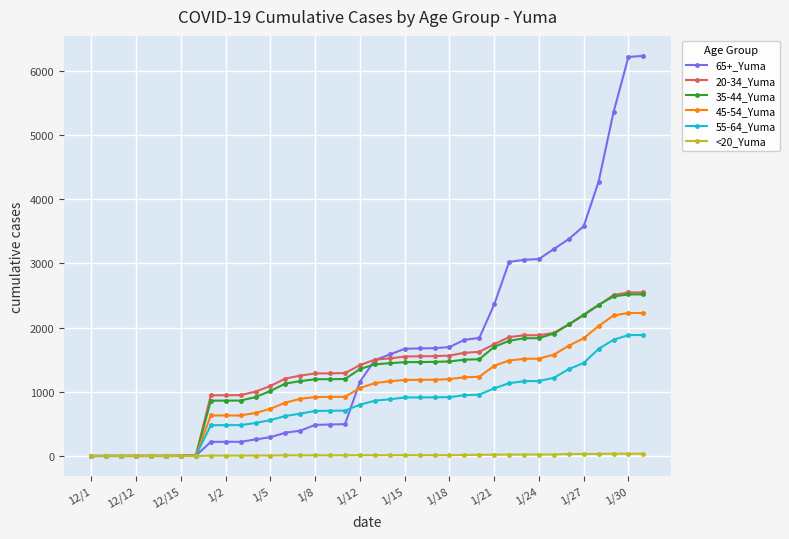

Which series has the widest spread of values?

65+_Yuma